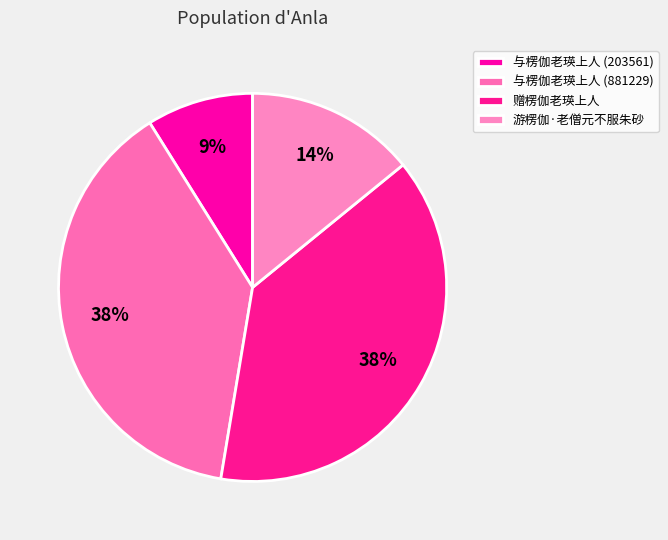

Does 赠楞伽老瑛上人 represent more than half of the total?

No